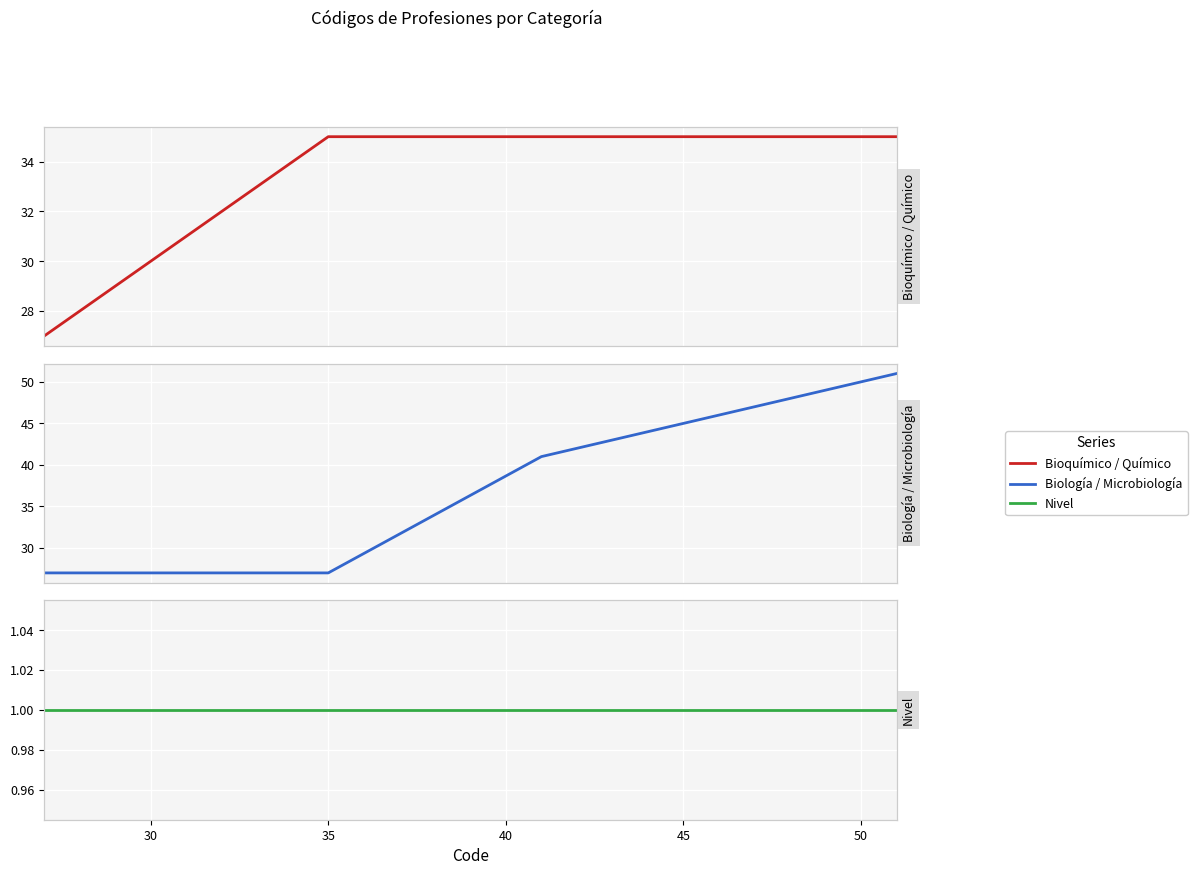

How many lines are shown in the chart?

3